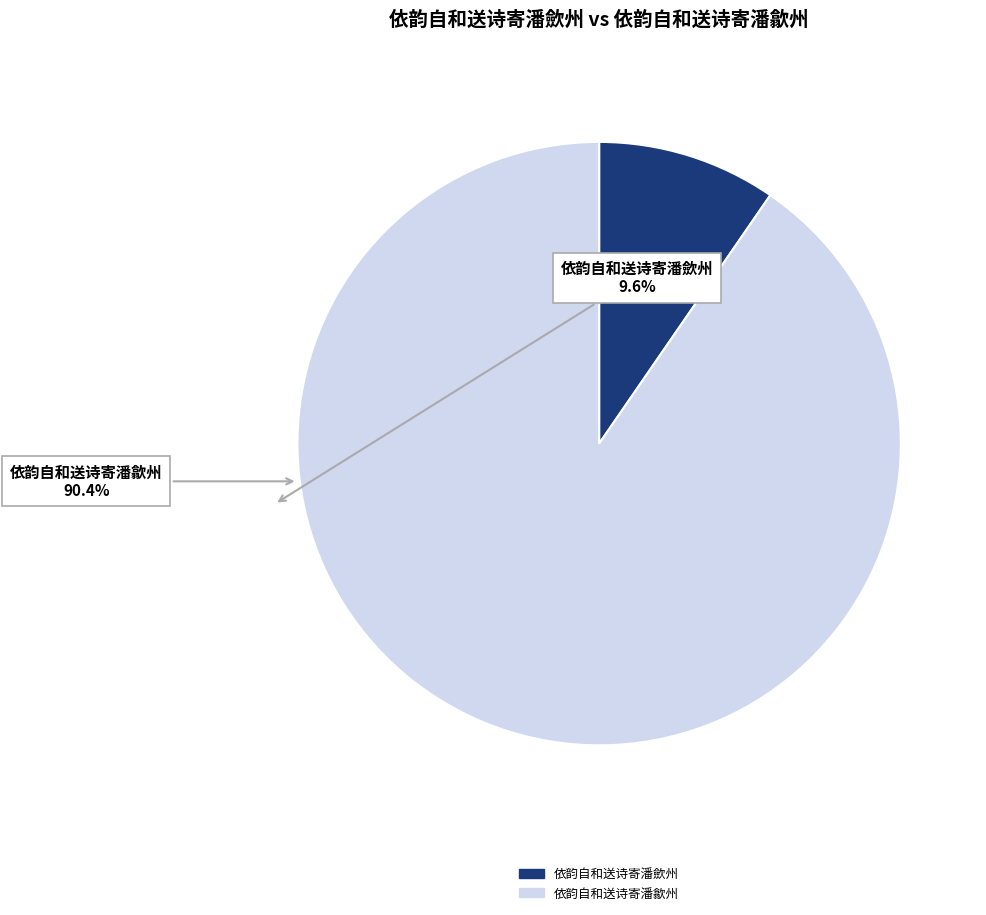

Approximately how many times larger is the value at 依韵自和送诗寄潘歙州 compared to 依韵自和送诗寄潘歛州?

9.4